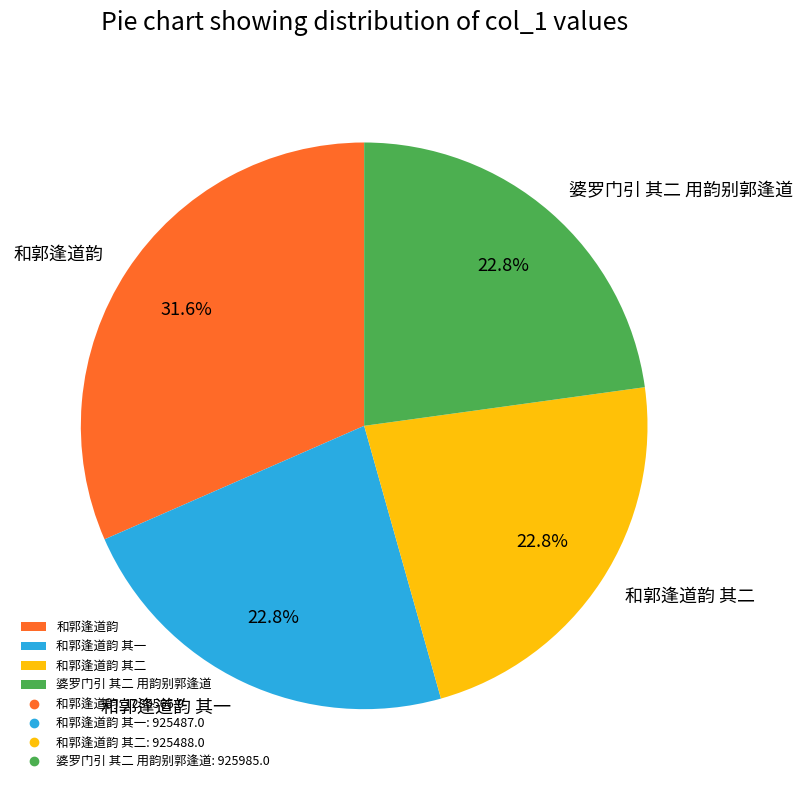

Which has a higher value, 和郭逢道韵 其一 or 和郭逢道韵?

和郭逢道韵